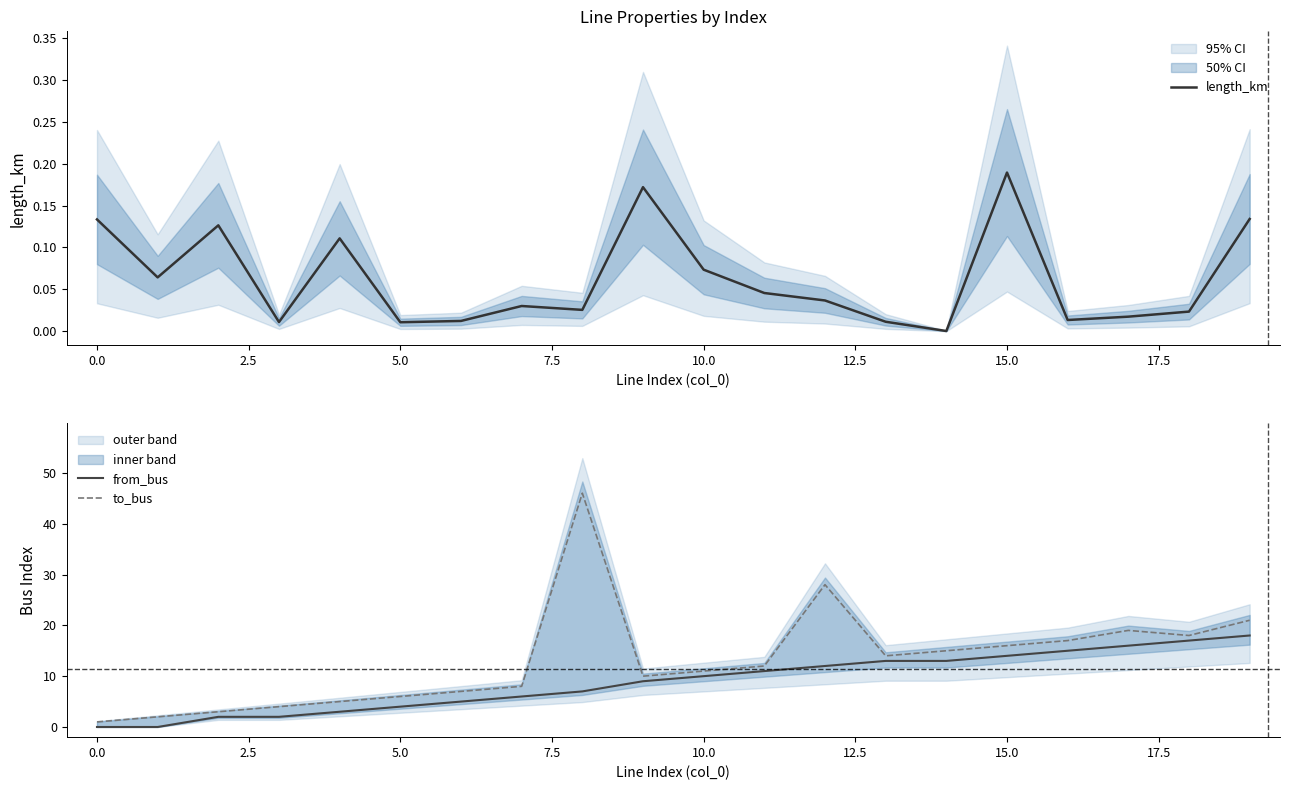

How many lines are shown in the chart?

3